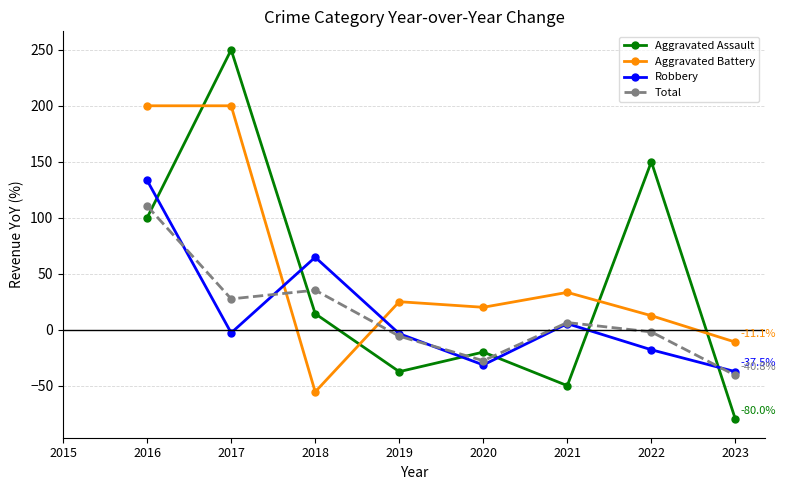

Which series changed the most between 2018 and 2021?

Aggravated Battery